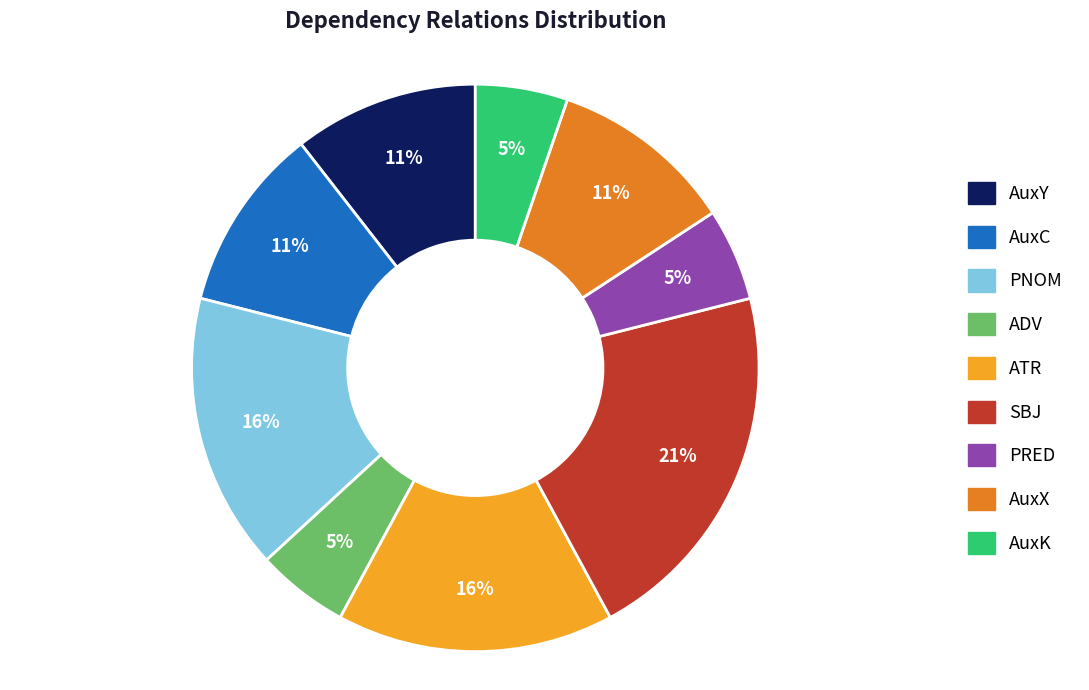

What is the largest slice in the pie chart?

SBJ